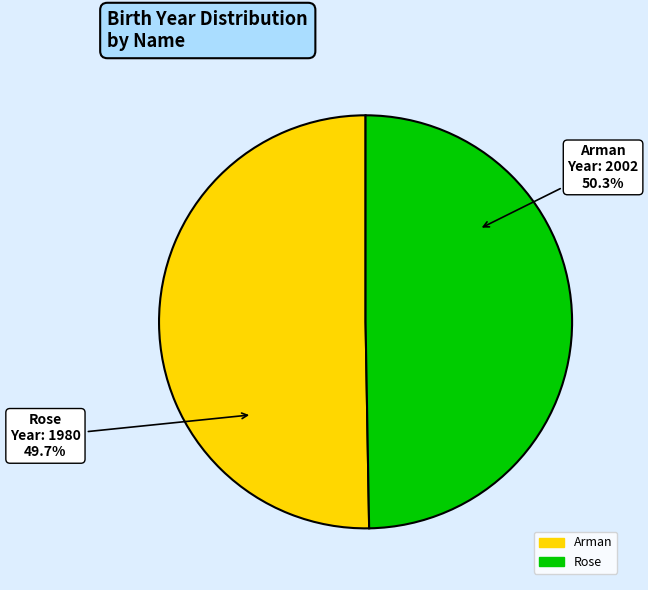

Is there a majority slice in this chart?

Yes